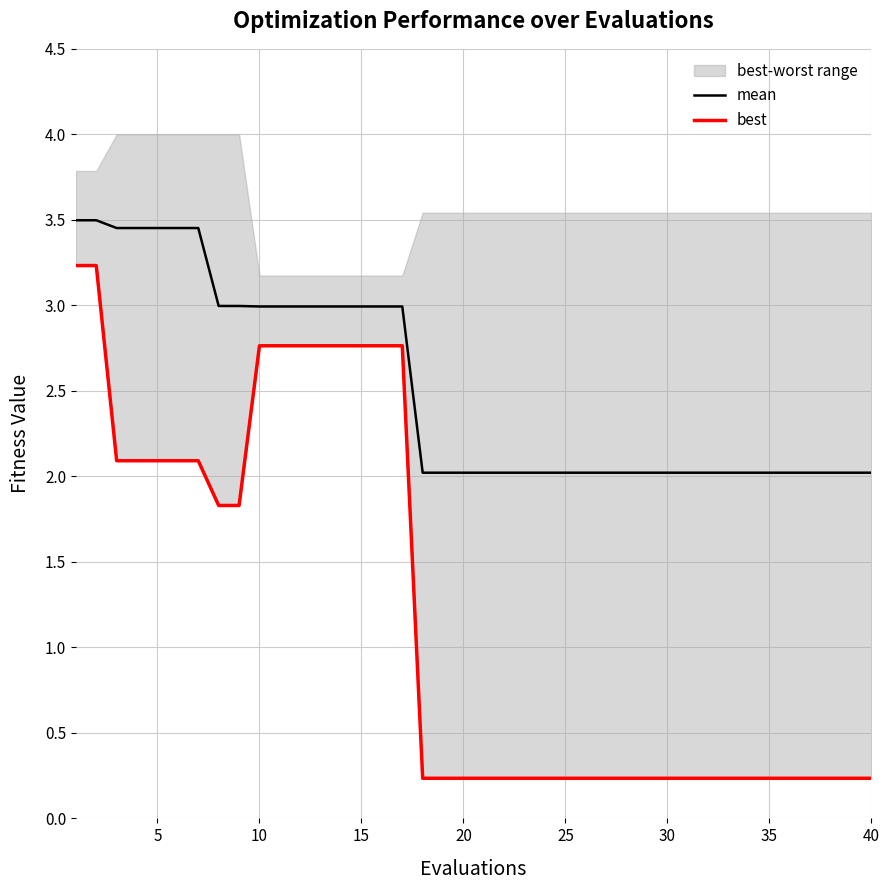

Which series has the widest spread of values?

best